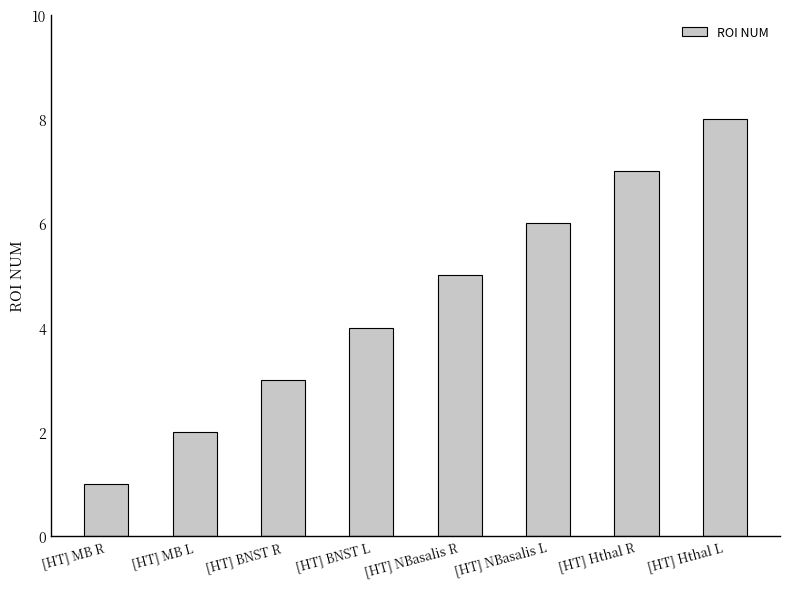

Reading left to right, transcribe all the data shown in this chart.

[HT] MB R=1	[HT] MB L=2	[HT] BNST R=3	[HT] BNST L=4	[HT] NBasalis R=5	[HT] NBasalis L=6	[HT] Hthal R=7	[HT] Hthal L=8